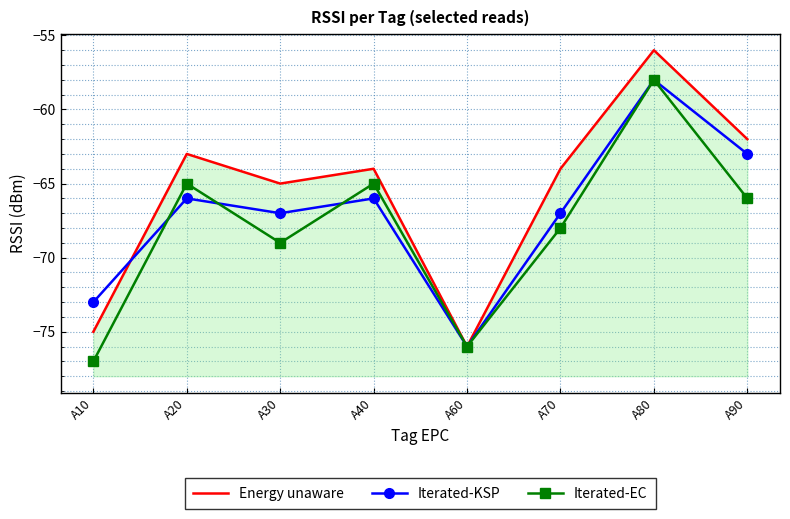

Reading left to right, extract all data points from this chart.

Energy unaware: -75	-63	-65	-64	-76	-64	-56	-62
Iterated-KSP: -73	-66	-67	-66	-76	-67	-58	-63
Iterated-EC: -77	-65	-69	-65	-76	-68	-58	-66